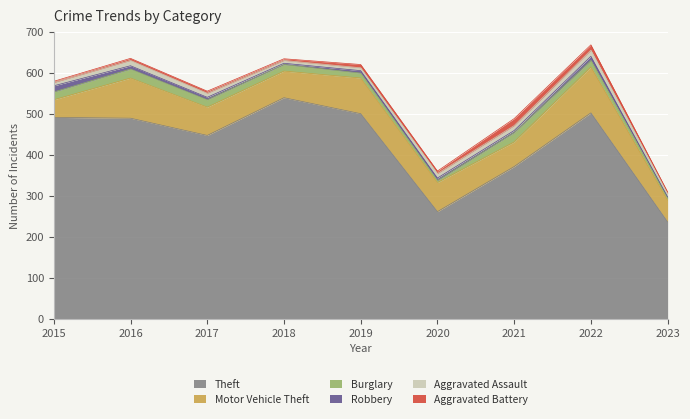

Which series has the widest spread of values?

Theft